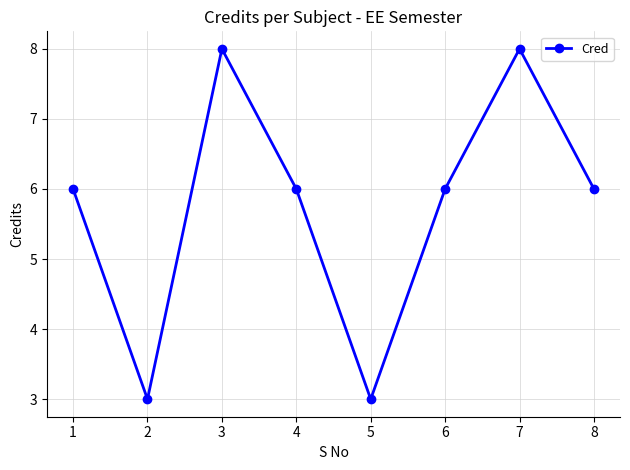

Is it true that the value at 4 is 2?

False